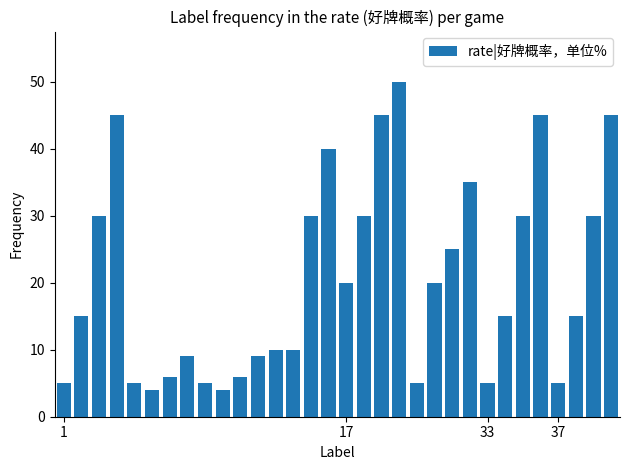

What is the value of the 24th bar from the left?

35